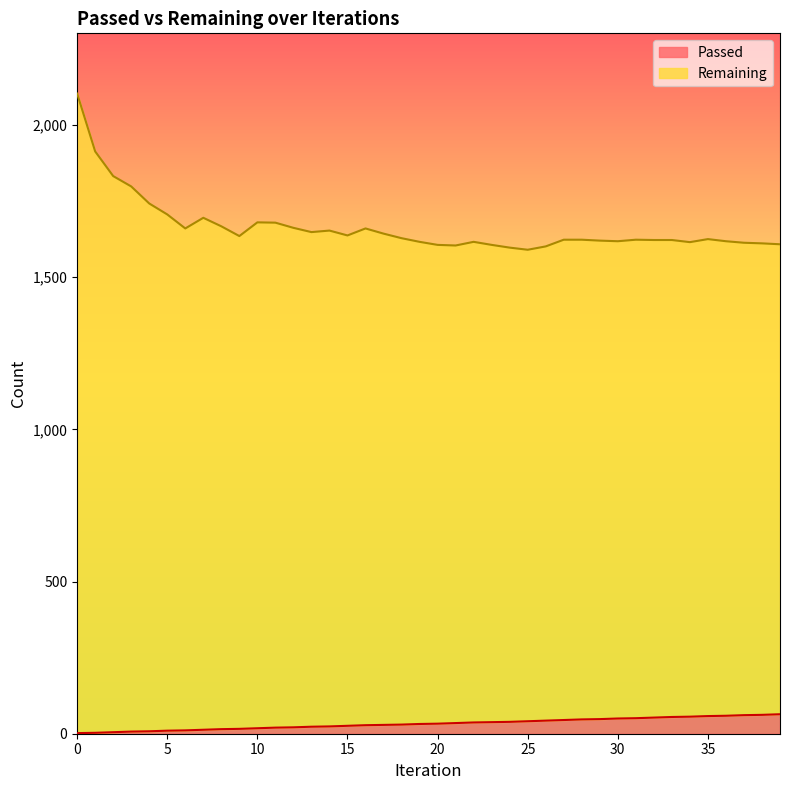

Where is the first local minimum for Remaining?

6